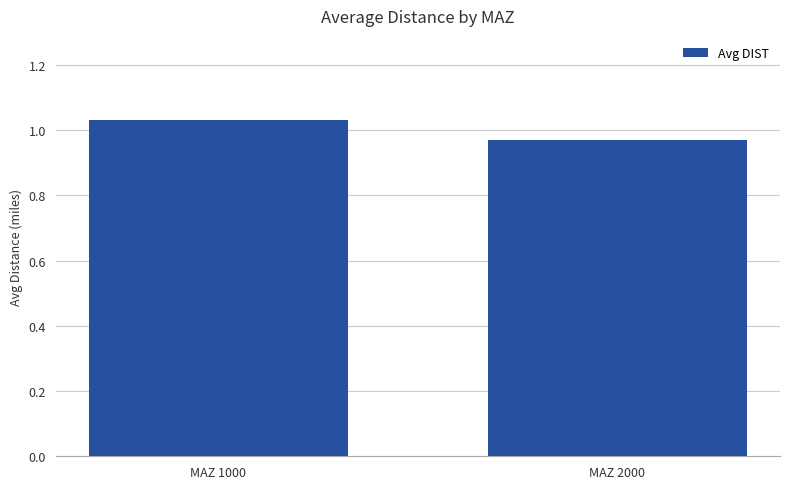

What is the sum of the values at MAZ 1000 and MAZ 2000?

2.0